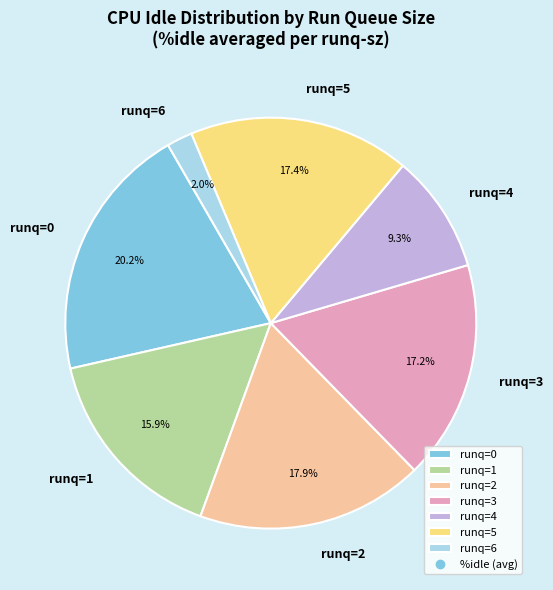

Count the number of slices in the pie.

7